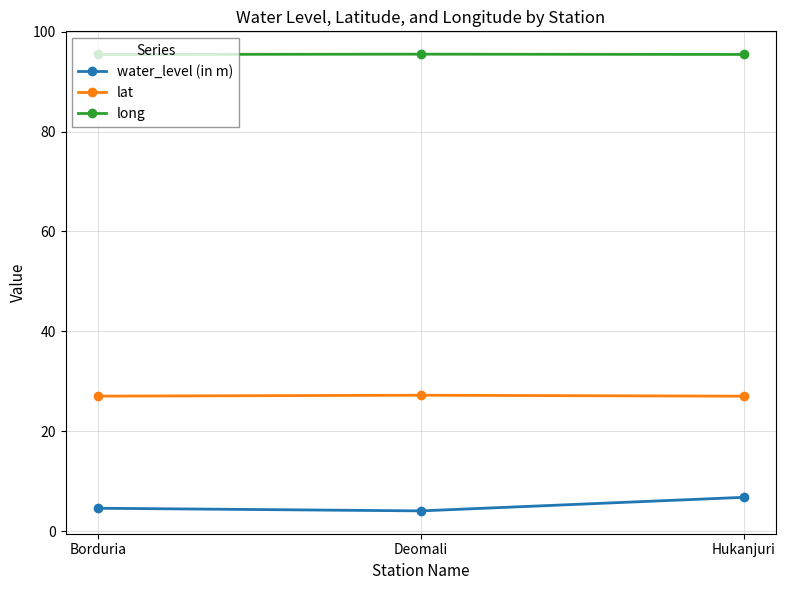

Is it true that water_level (in m) equals 6.8 at Hukanjuri?

True